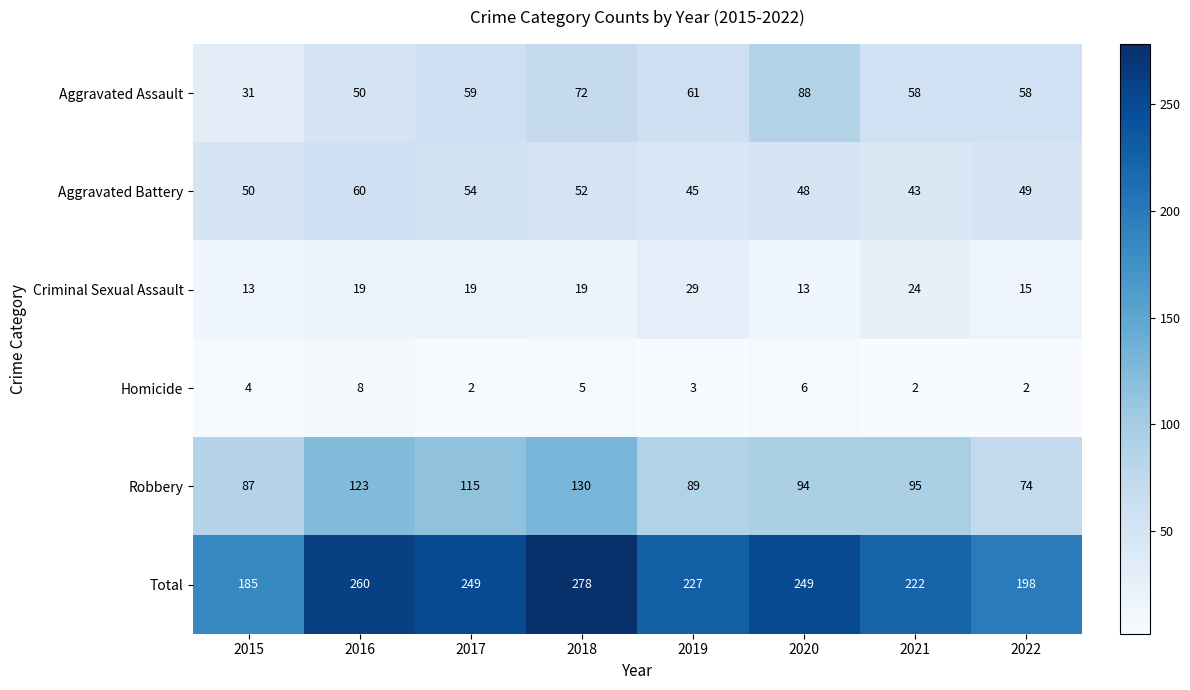

Which series has the largest total across all categories?

Total